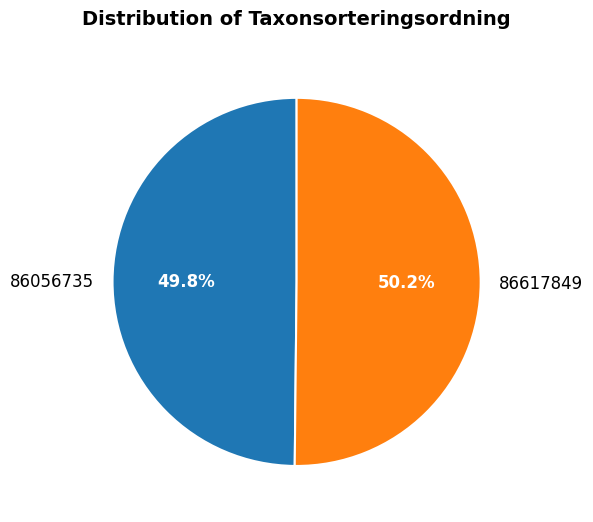

Approximately how many times larger is the value at 86056735 compared to 86617849?

1.0